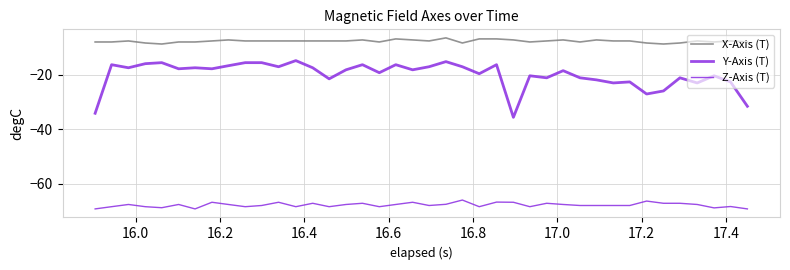

What is the value of the Z-Axis (T) point at the 8th from the left?

-66.8